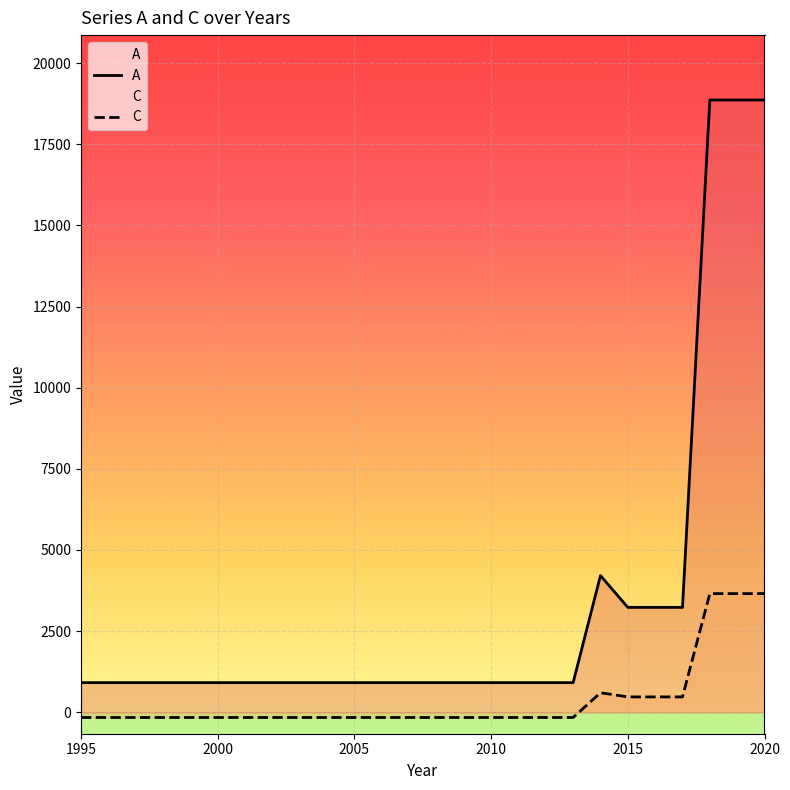

True or false: C and A cross at least once.

False